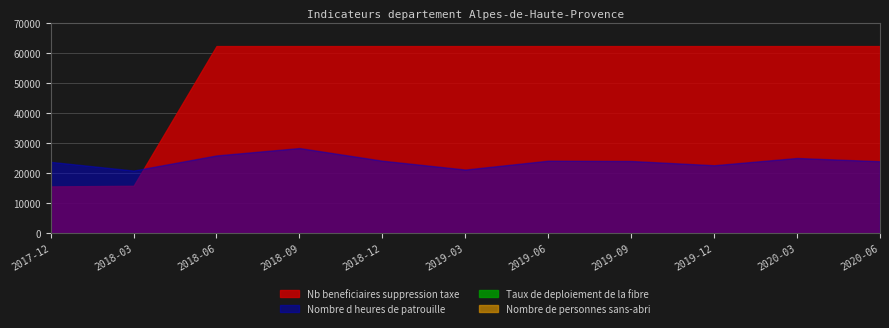

Read the Nb beneficiaires suppression taxe value at 2020-03.

62335